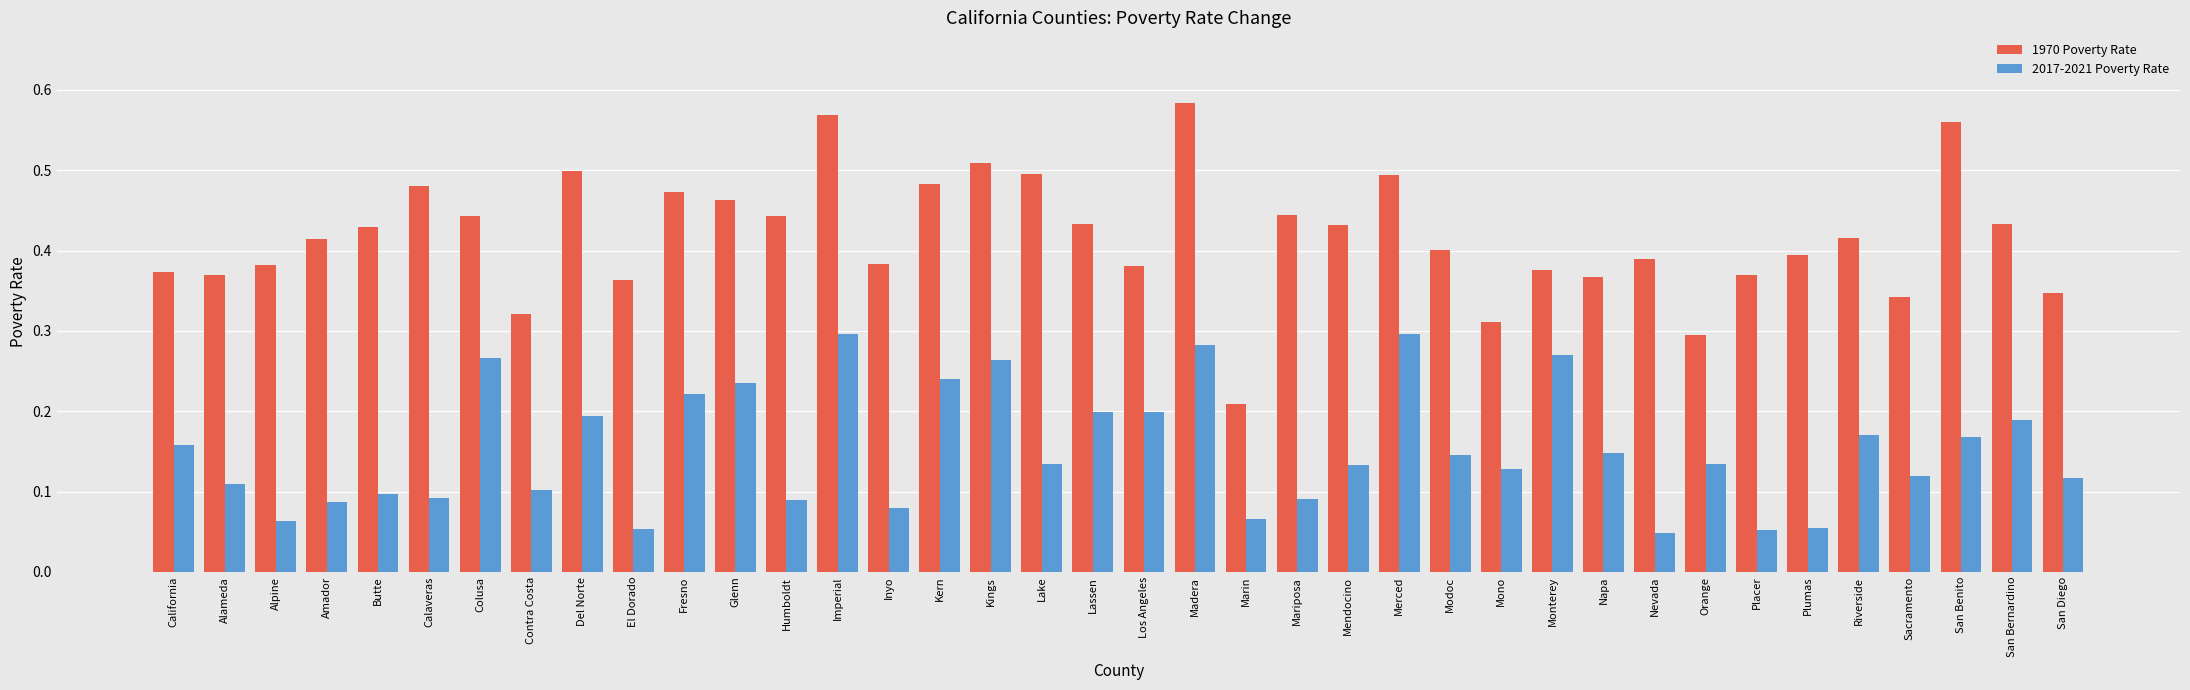

Which series changed the most between Del Norte and Modoc?

1970 Poverty Rate